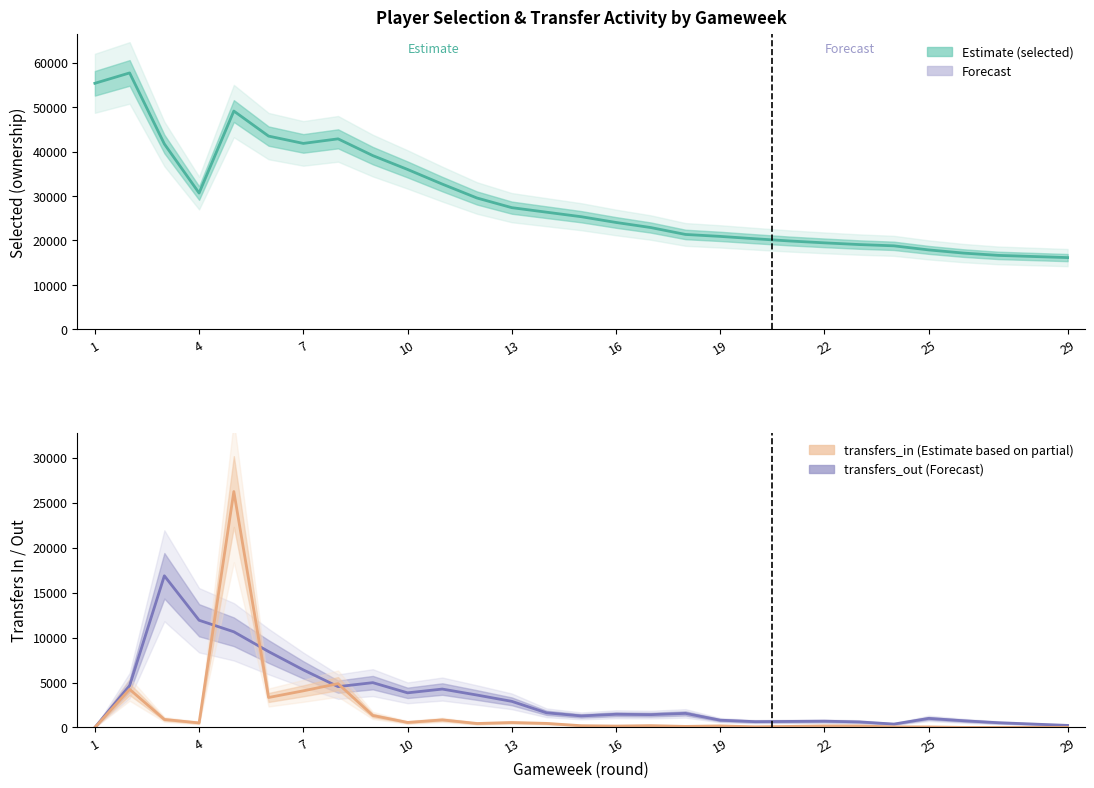

The selected series shows 11003 at 25. True or false?

False